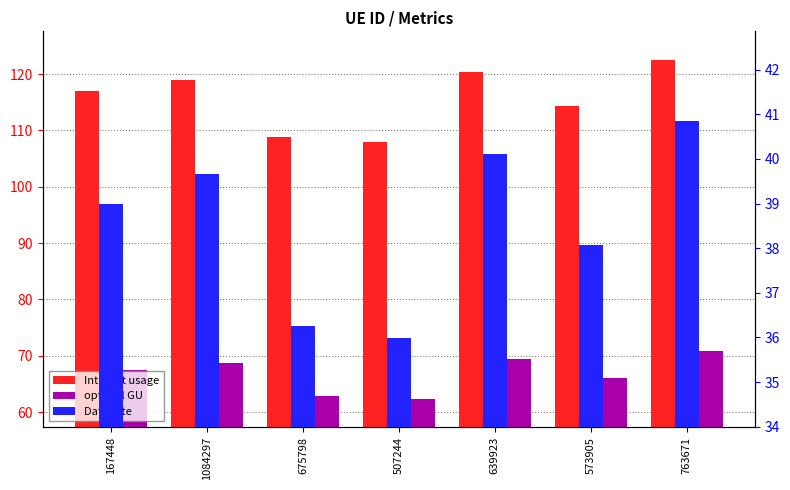

At which label does optimal GU first exceed 67?

167448